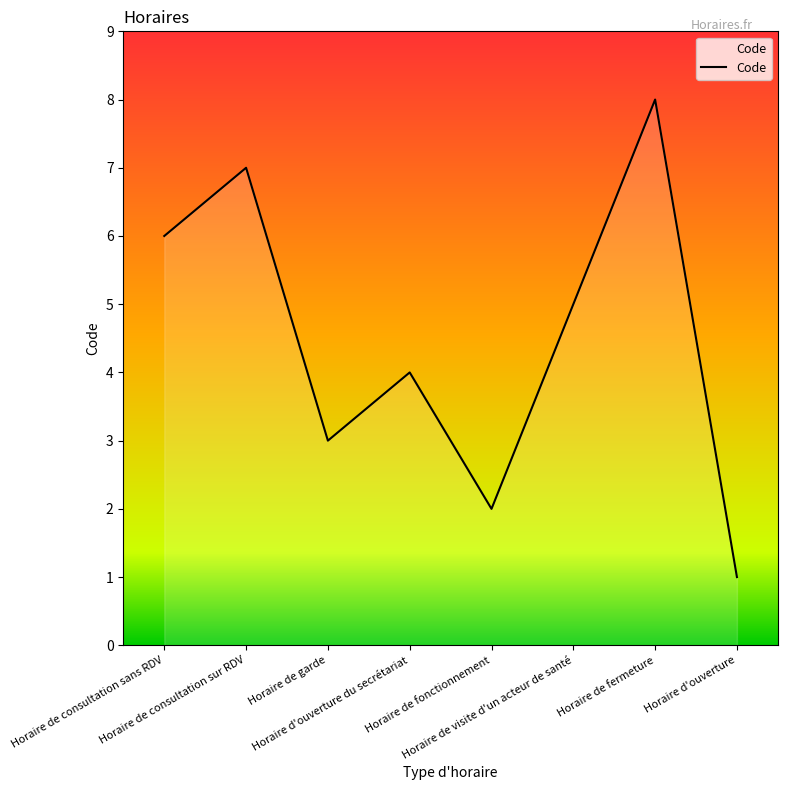

True or false: the data has more than 0 interior local peaks.

True